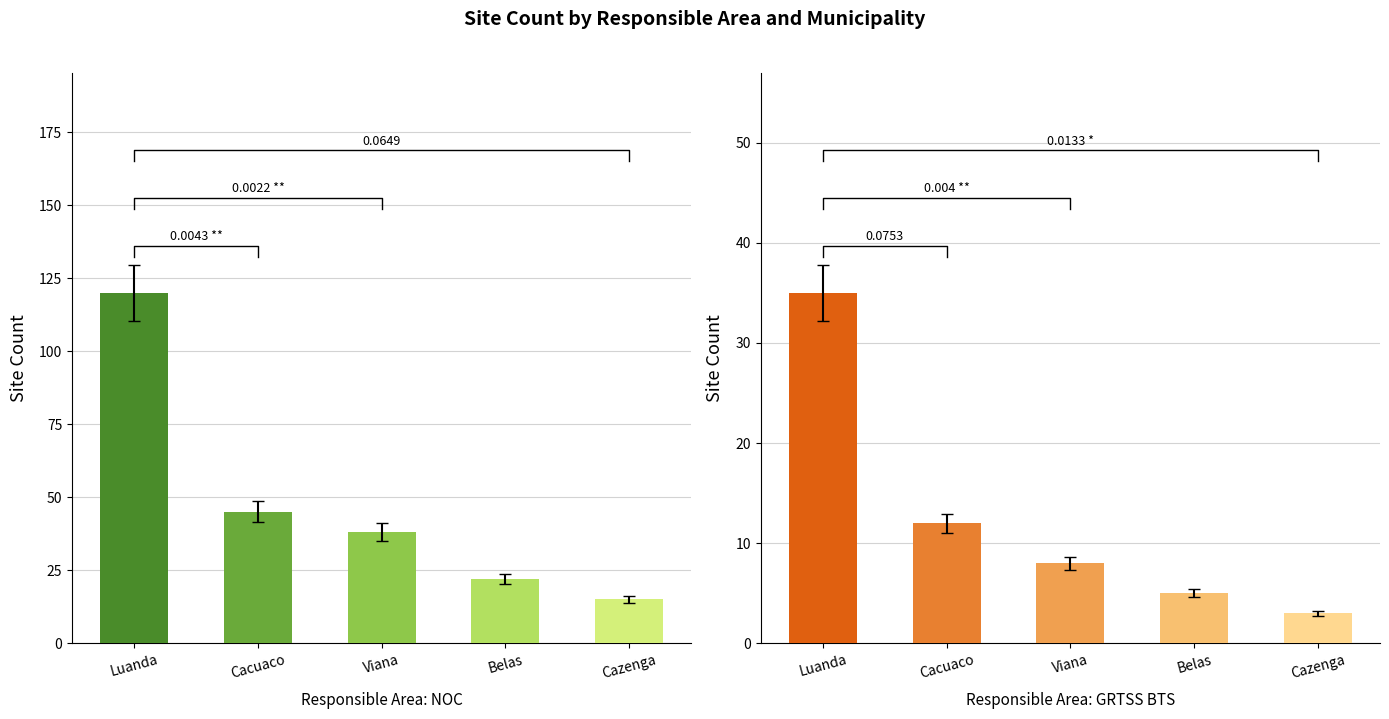

Where is GRTSS BTS nearest to the value 19?

Cacuaco